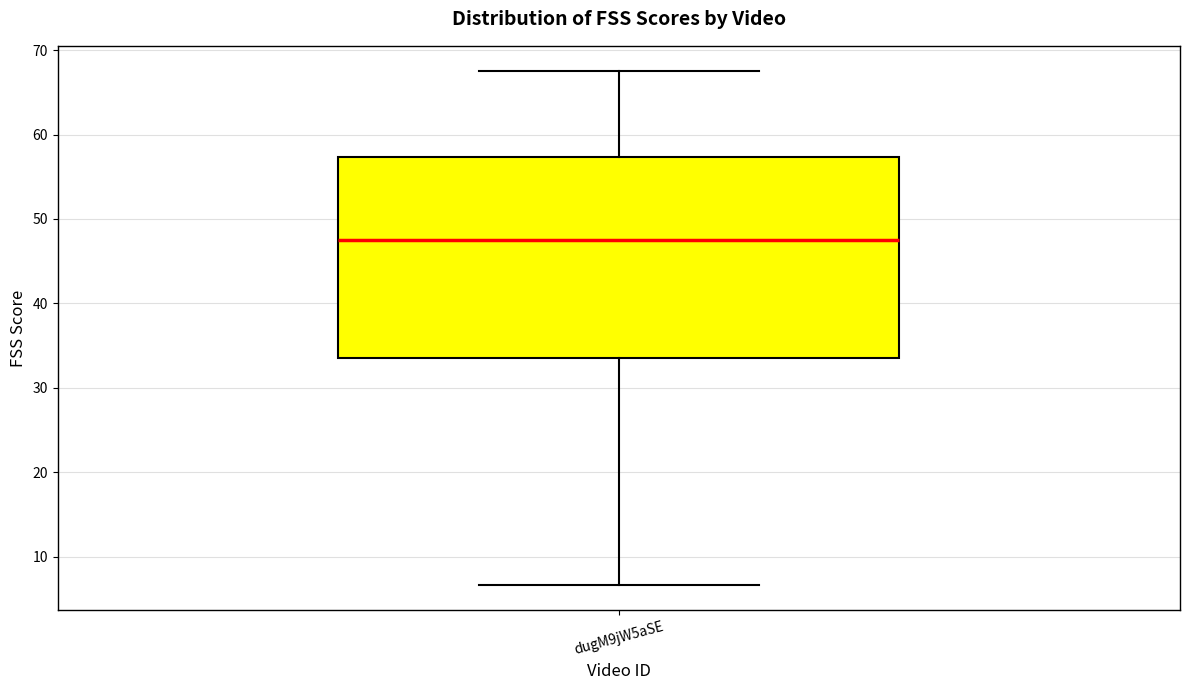

Transcribe this box plot: give where the median line is, the range the box spans, and where the two whiskers end, as read against the y-axis. The values are not printed on the chart, so give them approximately, as read against the axis.

median 47, box 34 to 57, whiskers 7 to 67